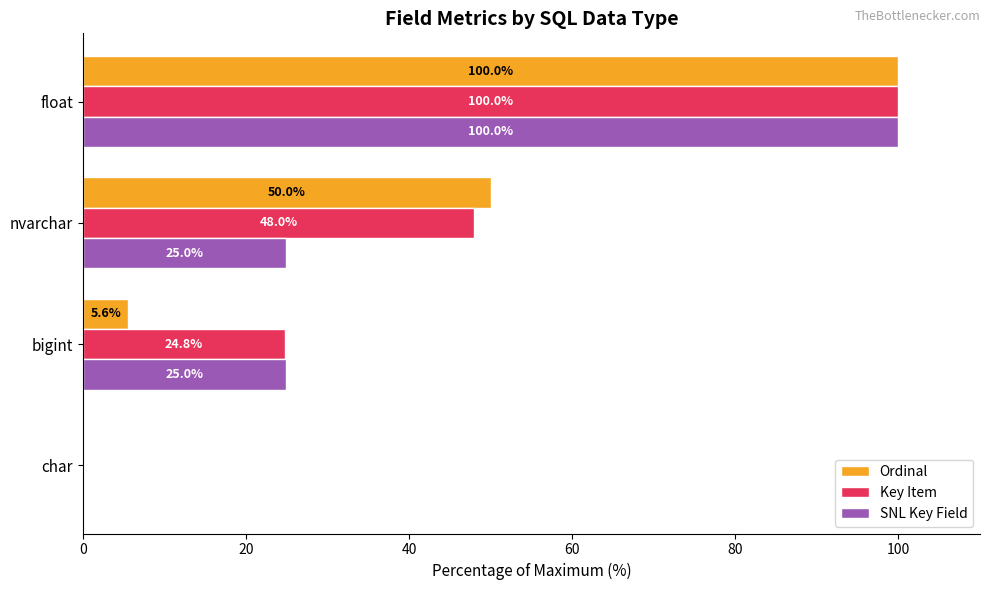

What are all the series names shown in the legend?

Ordinal, Key Item, SNL Key Field